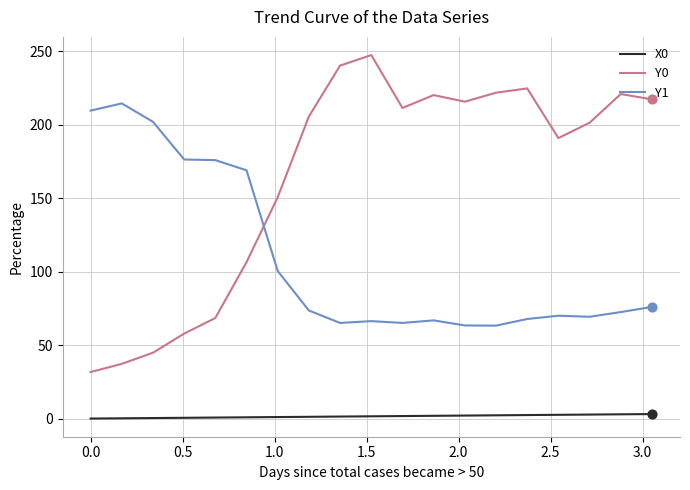

Which series has the largest total across all categories?

Y0